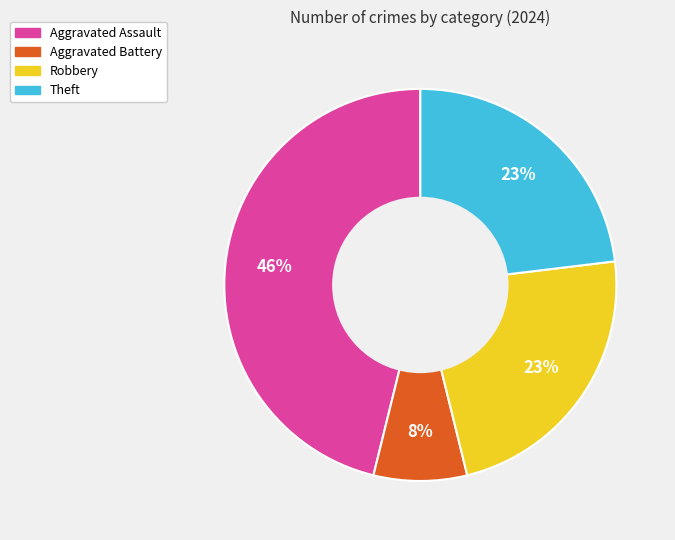

To the nearest percent, what is the difference between the largest and smallest slice percentages?

38%